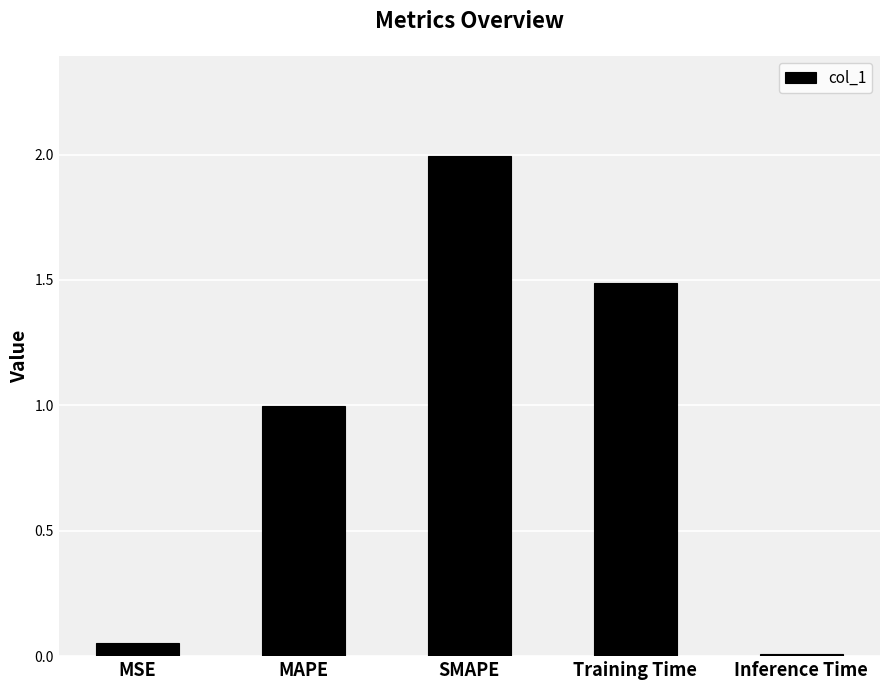

What is the change in value from Training Time to Inference Time?

-1.5